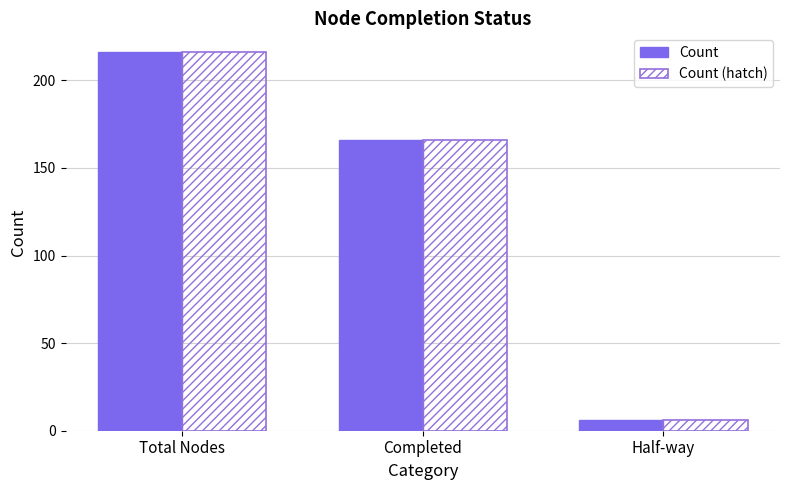

What are all the series names shown in the legend?

Count, Count (hatch)